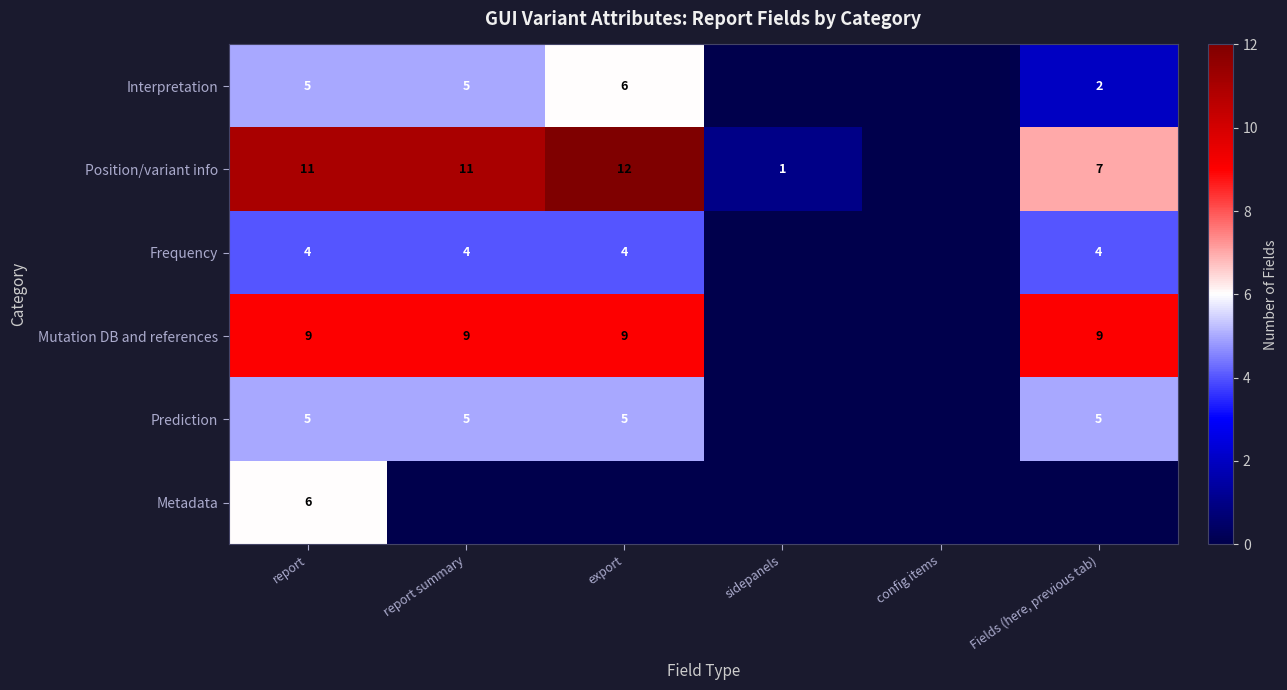

The value of Position/variant info at report is 11. True or false?

True